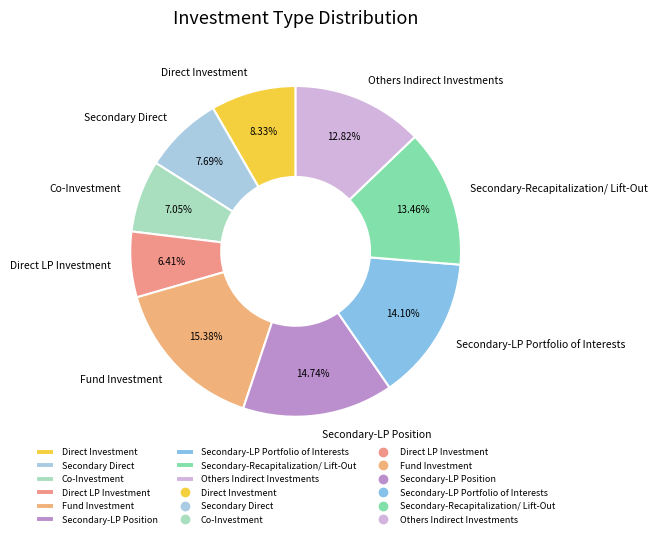

True or false: Direct Investment accounts for 8% of the total.

True